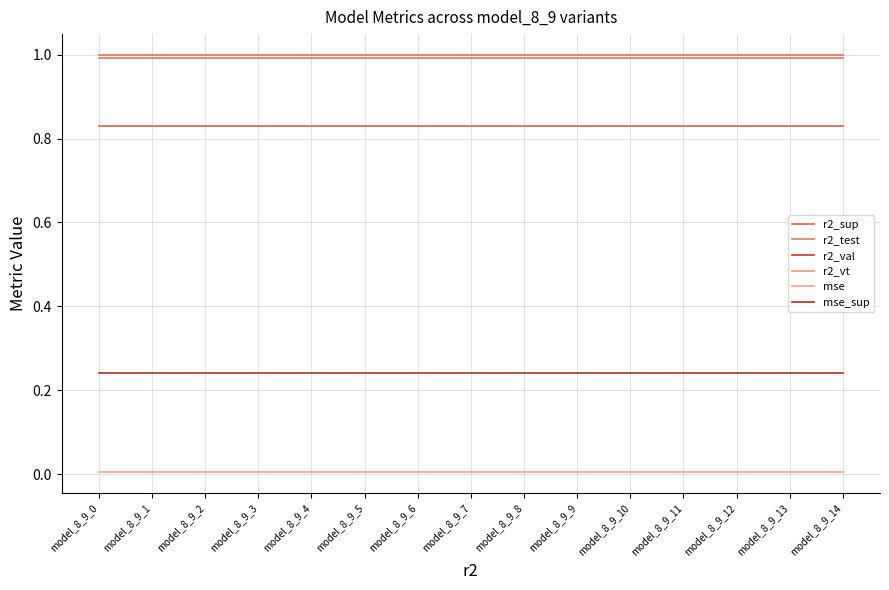

True or false: mse and r2_val cross at least once.

False